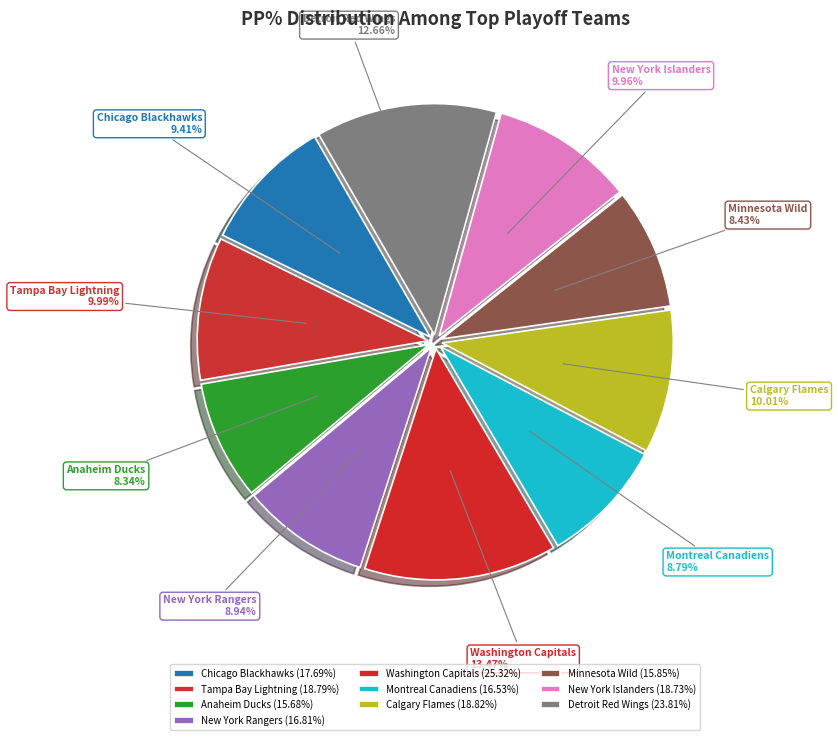

Is the sum of Anaheim Ducks and Detroit Red Wings greater than half?

No